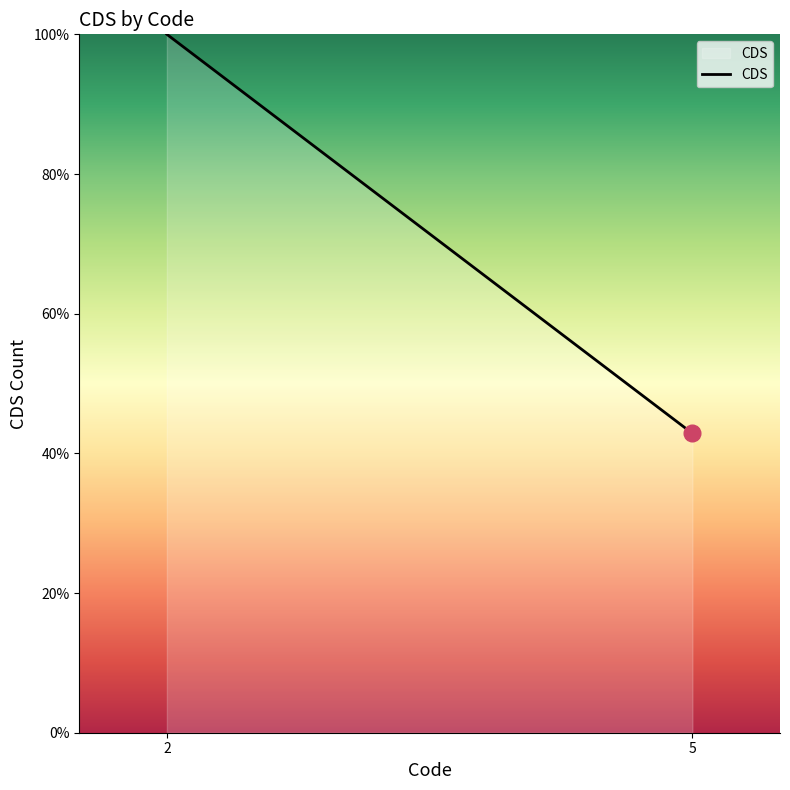

Between 5 and 2, which is larger?

2